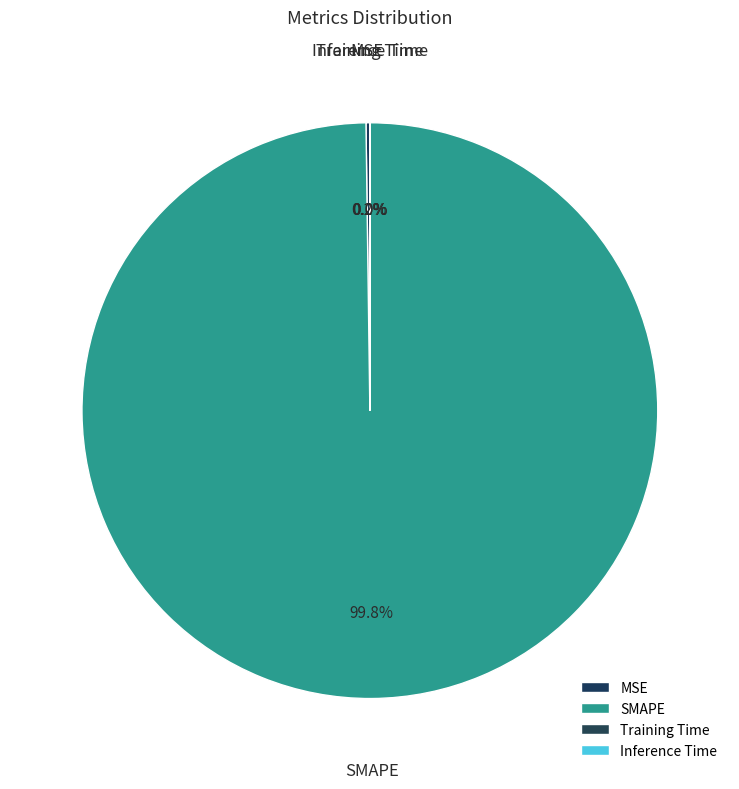

To the nearest percent, what is the average slice percentage?

25%